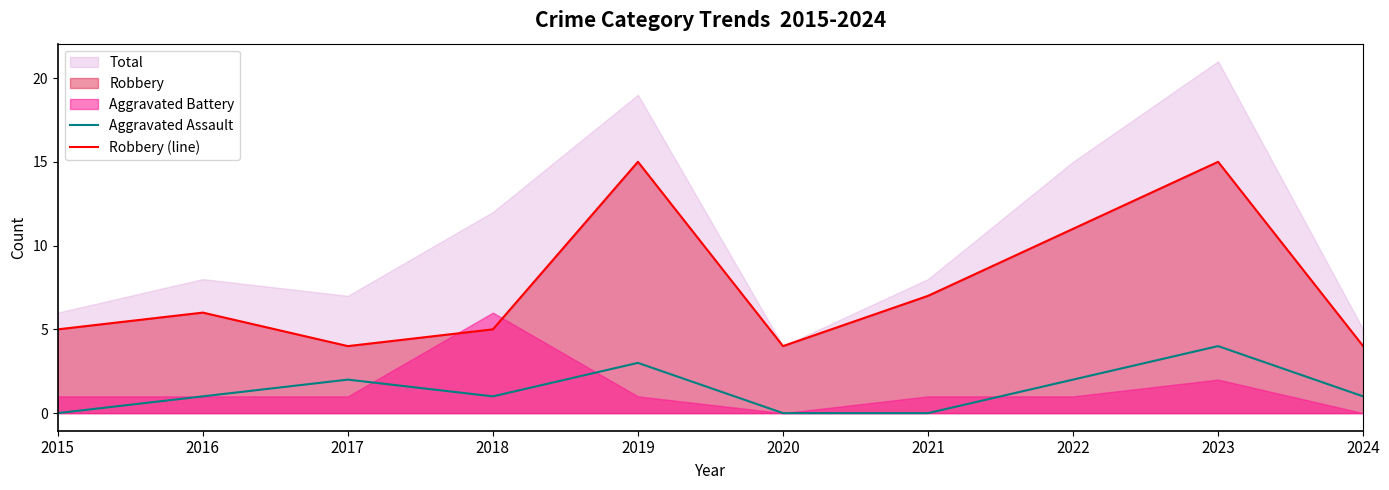

How many interior local peaks does the Robbery (line) series have?

3